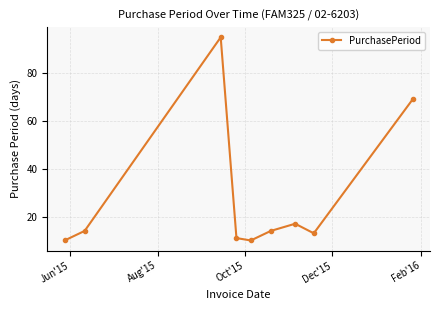

Does the chart display data point markers on the line(s)?

Yes